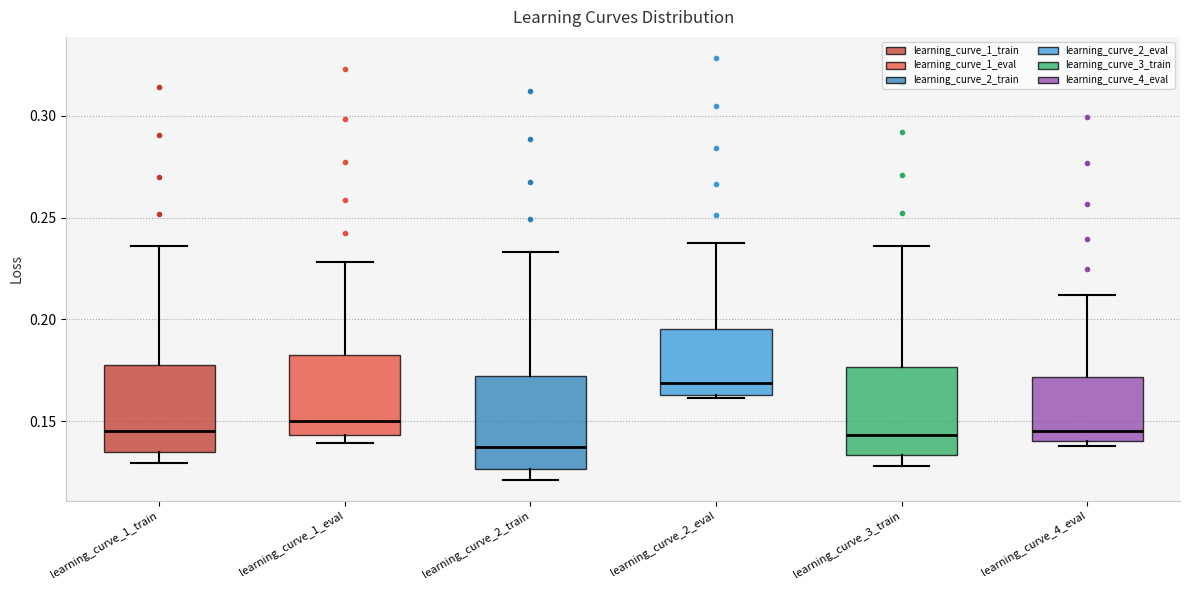

Reading left to right, read every box against the y-axis: the position of its median line, the range the box covers, and the ends of its whiskers. The values are not printed on the chart, so give them approximately, as read against the axis.

learning_curve_1_train: median 0.145, box 0.135 to 0.180, whiskers 0.130 to 0.235
learning_curve_1_eval: median 0.150, box 0.145 to 0.180, whiskers 0.140 to 0.230
learning_curve_2_train: median 0.140, box 0.125 to 0.170, whiskers 0.120 to 0.235
learning_curve_2_eval: median 0.170, box 0.165 to 0.195, whiskers 0.160 to 0.235
learning_curve_3_train: median 0.145, box 0.135 to 0.175, whiskers 0.130 to 0.235
learning_curve_4_eval: median 0.145, box 0.140 to 0.170, whiskers 0.140 (just below the box's lower edge) to 0.210